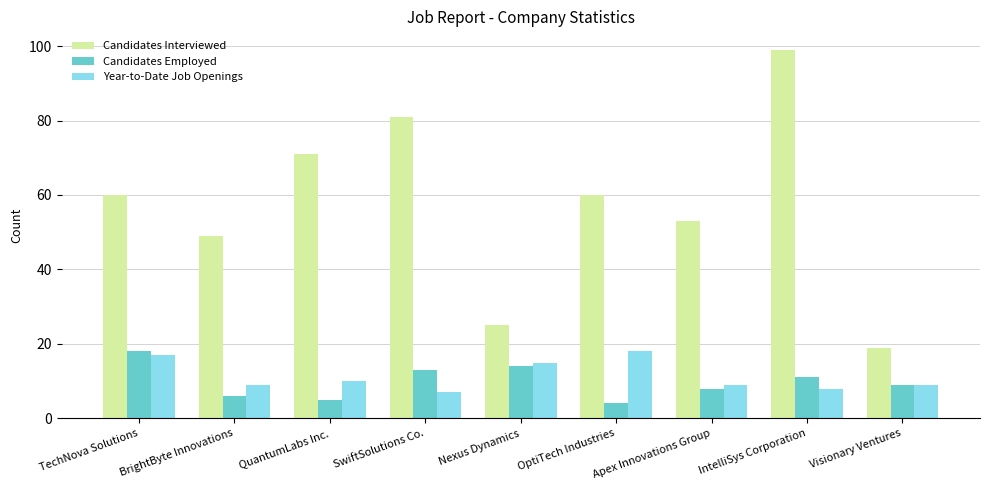

What is the sum of the Year-to-Date Job Openings values at IntelliSys Corporation and OptiTech Industries?

26